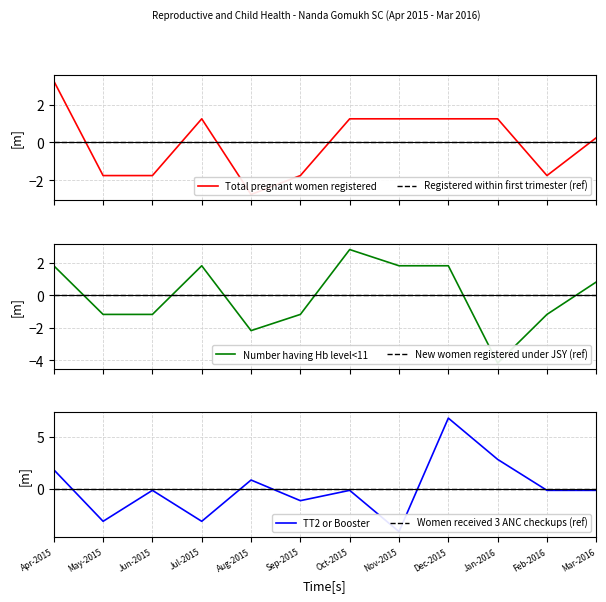

List the series in order of their peak value, highest first.

TT2 or Booster, Total pregnant women registered, Number having Hb level<11, Registered within first trimester (ref), New women registered under JSY (ref), Women received 3 ANC checkups (ref)